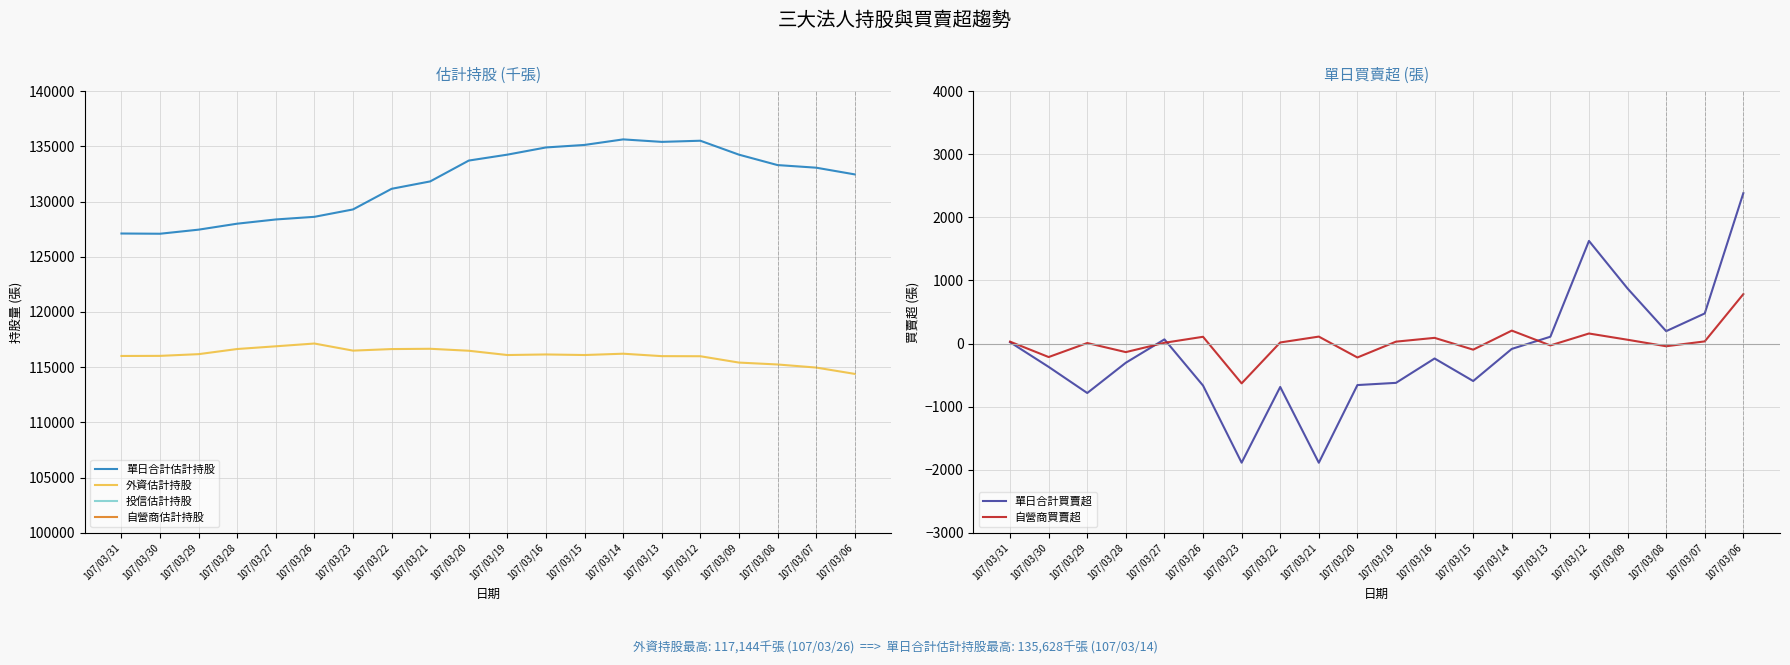

Where is the first local maximum for 單日合計估計持股?

107/03/14